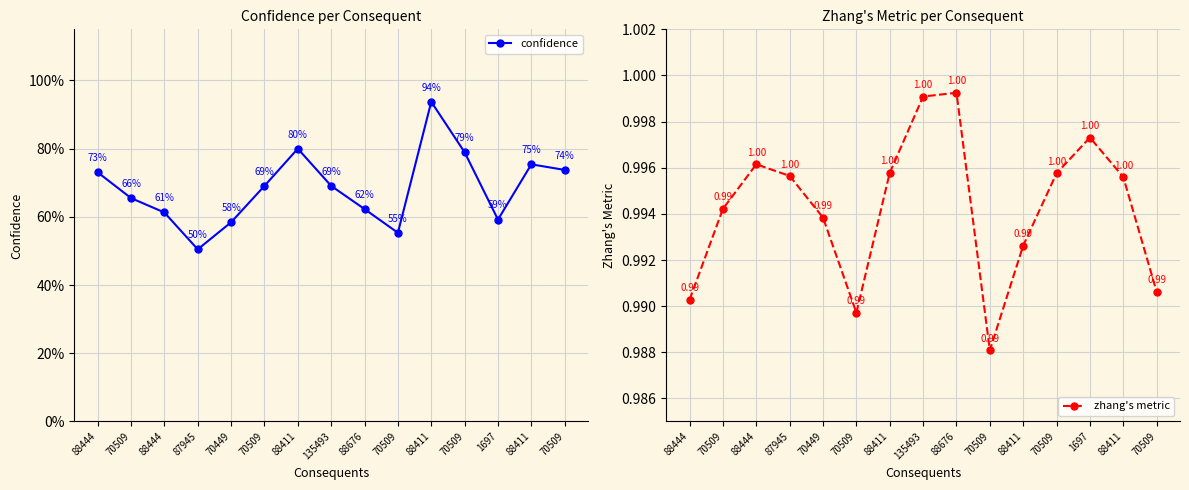

What is the minimum value for confidence?

0.5